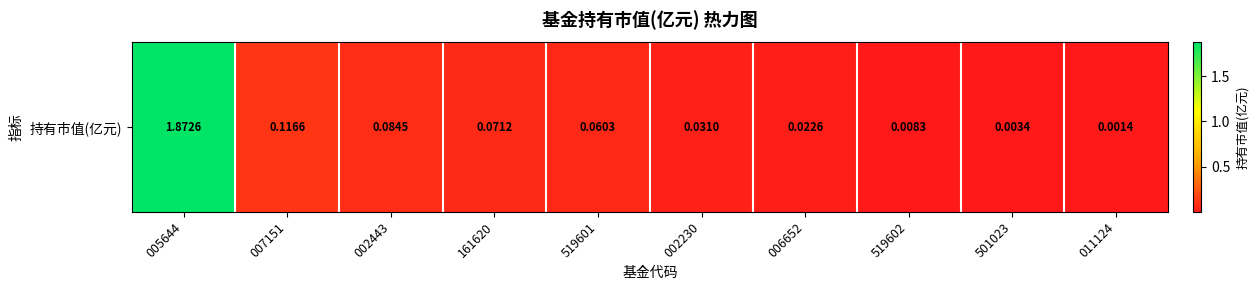

The chart shows a value of 0.0 at 501023. True or false?

False